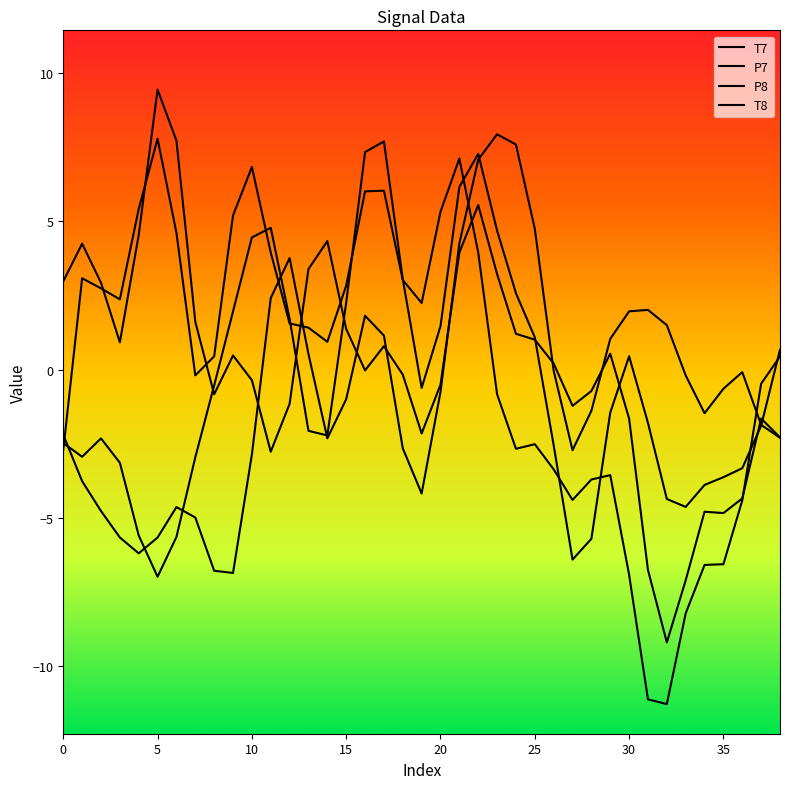

What is the difference between the maximum and minimum values in the P7 series?

14.7